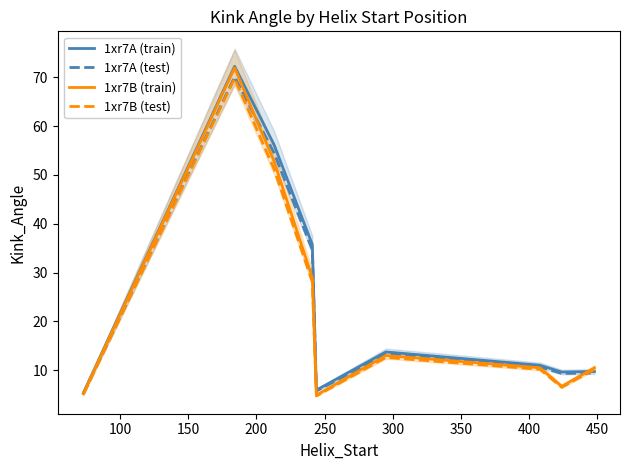

What is the maximum value for 1xr7B (test)?

69.8